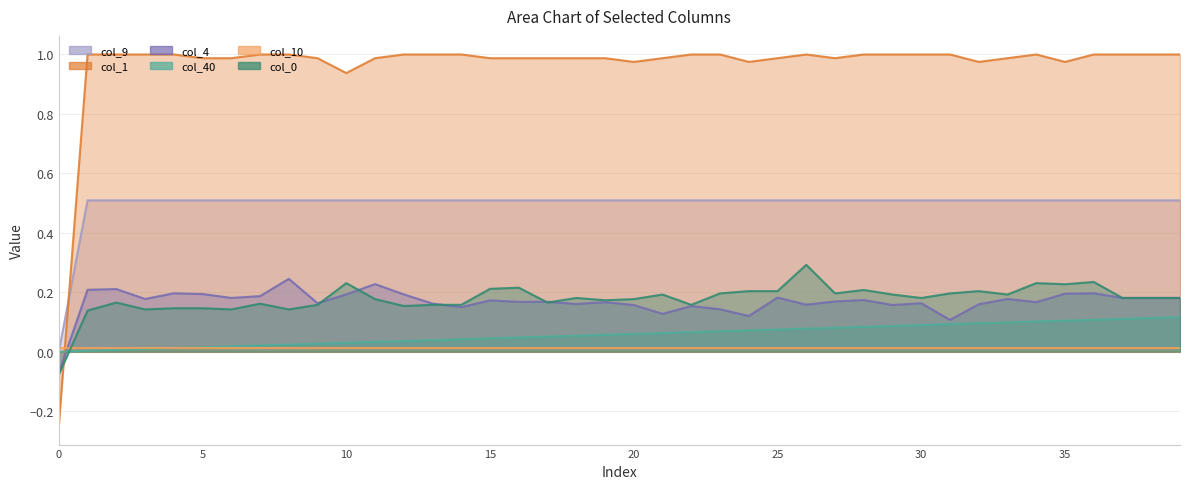

Does the chart have visible grid lines?

Yes